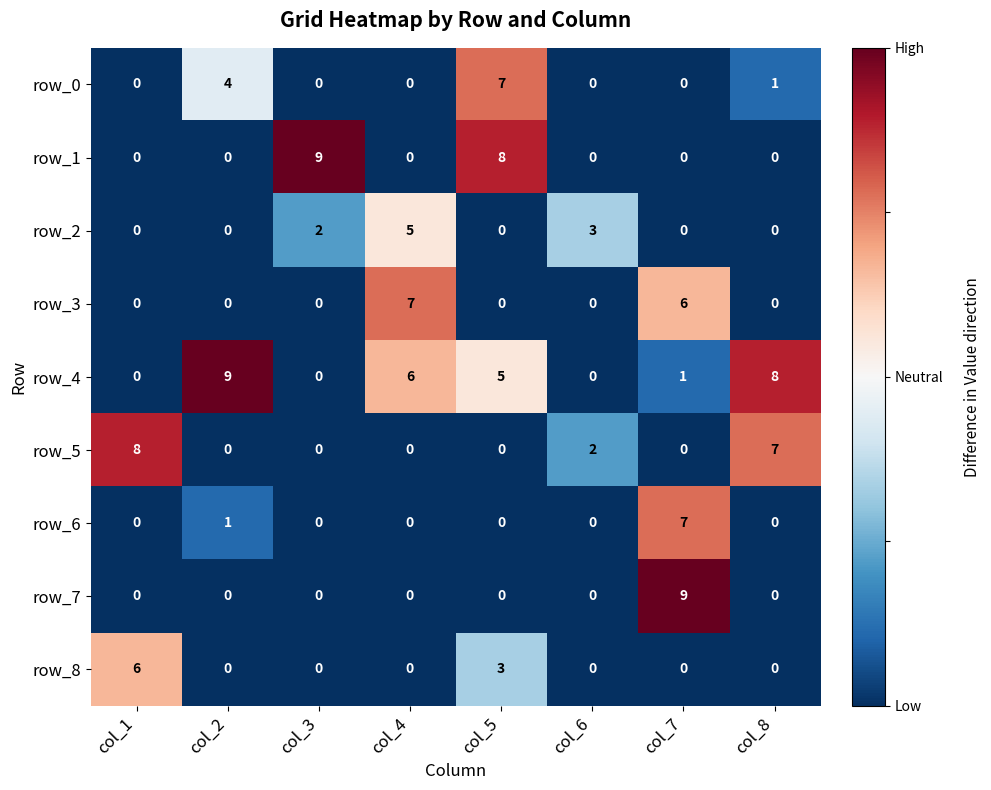

At how many categories does at least one series exceed 0?

8